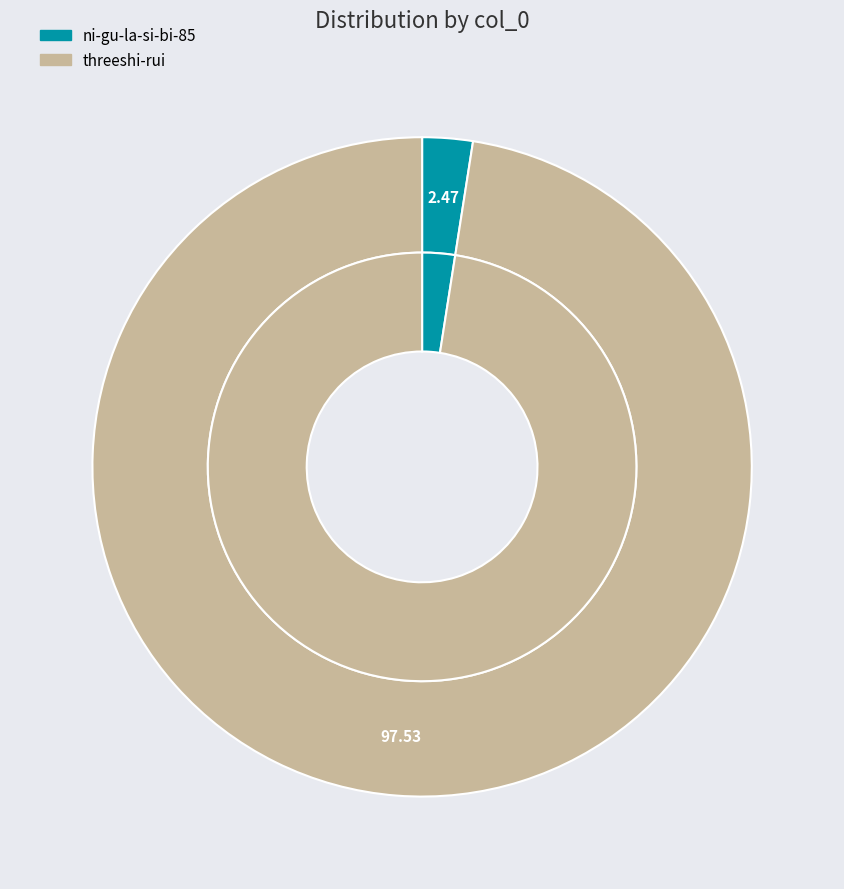

To the nearest percent, what portion does threeshi-rui represent?

98%